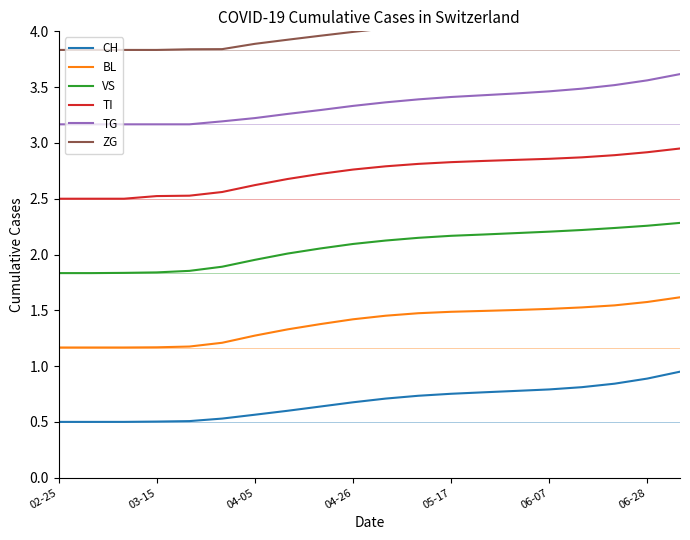

What is the difference between the second highest and second lowest values in the VS series?

0.4